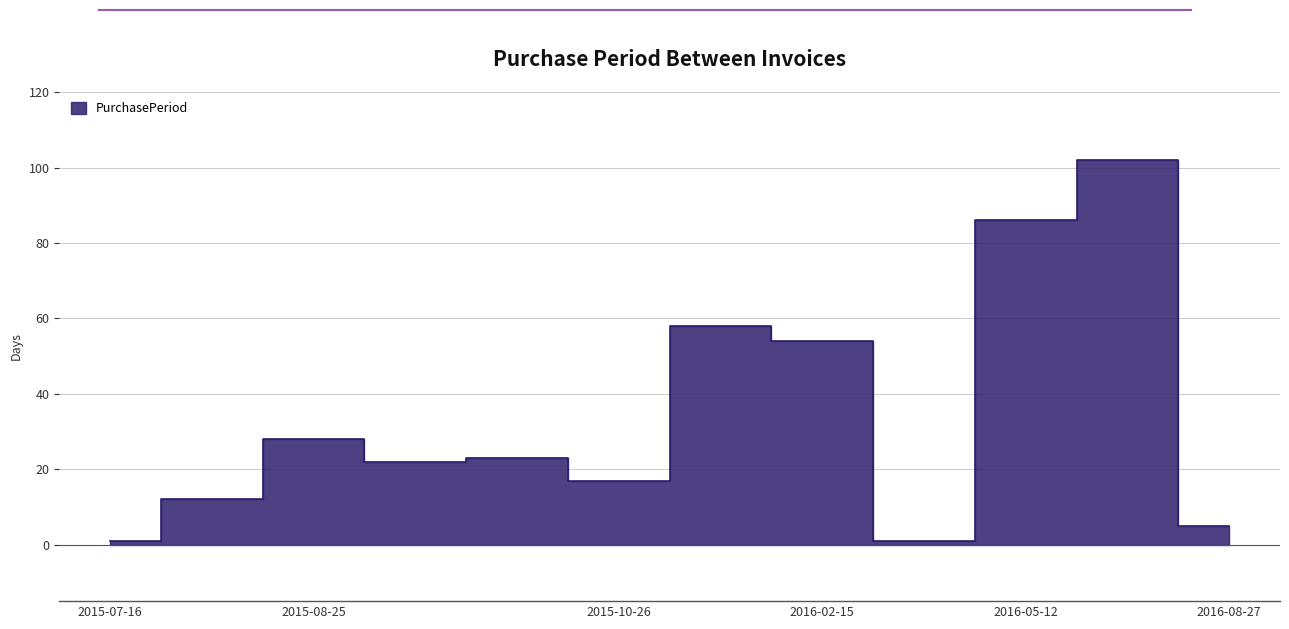

What is the sum of all values?

409